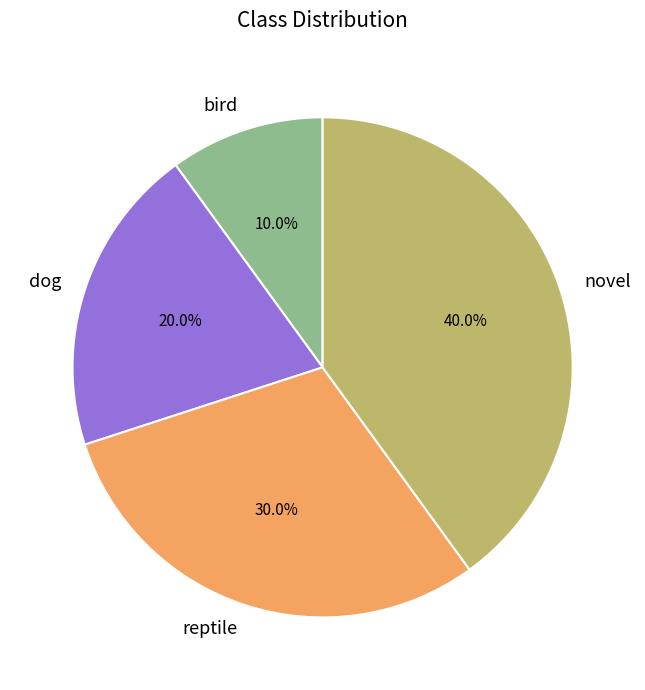

Count the number of slices in the pie.

4